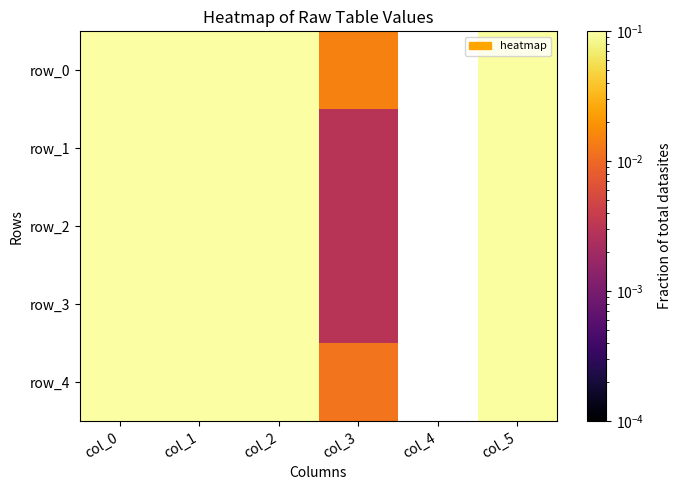

Between col_2 and col_5, which series saw the biggest shift?

row_0